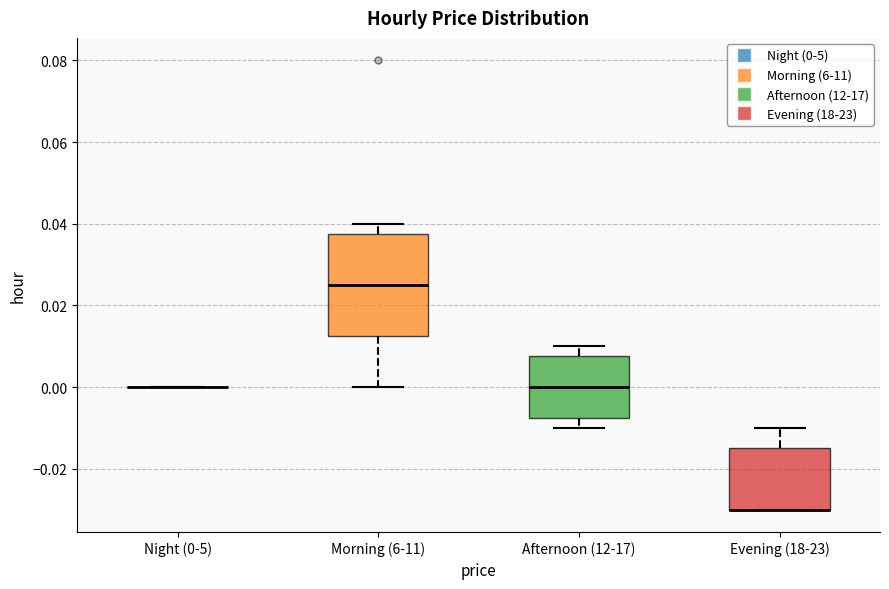

Where is the upper edge of the box for Morning (6-11) on the y-axis? The values are not printed on the chart, so give them approximately, as read against the axis.

0.038